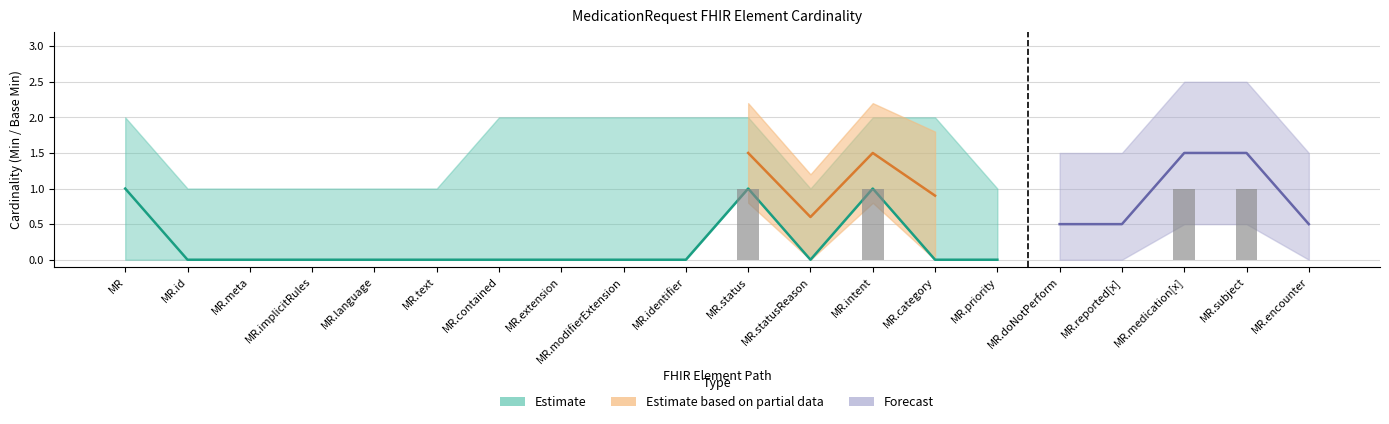

List the labels in order of Base Min value, largest first.

MedicationRequest.status, MedicationRequest.intent, MedicationRequest.medication[x], MedicationRequest.subject, MedicationRequest, MedicationRequest.id, MedicationRequest.meta, MedicationRequest.implicitRules, MedicationRequest.language, MedicationRequest.text, MedicationRequest.contained, MedicationRequest.extension, MedicationRequest.modifierExtension, MedicationRequest.identifier, MedicationRequest.statusReason, MedicationRequest.category, MedicationRequest.priority, MedicationRequest.doNotPerform, MedicationRequest.reported[x], MedicationRequest.encounter